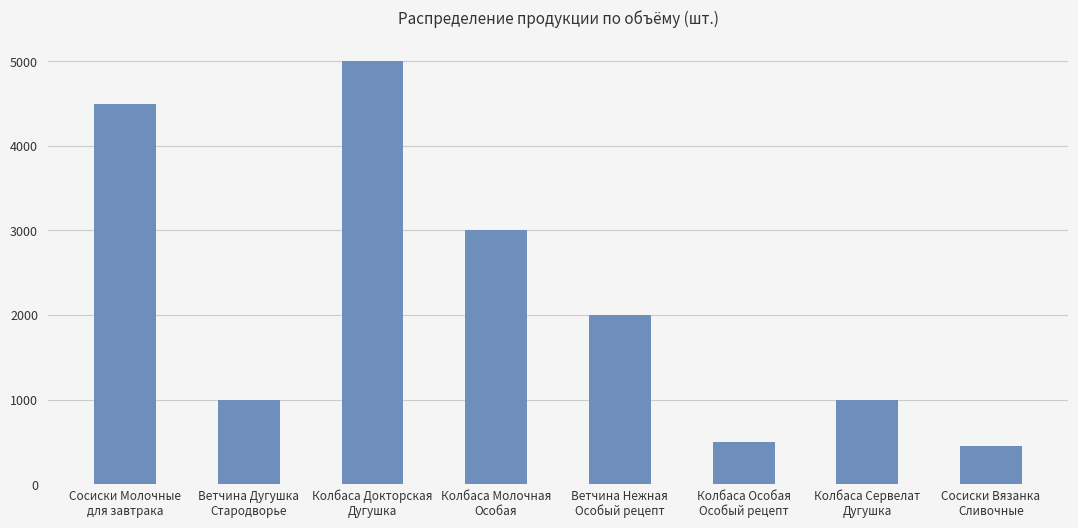

Which label corresponds to the smallest value in the chart?

Сосиски Вязанка
Сливочные